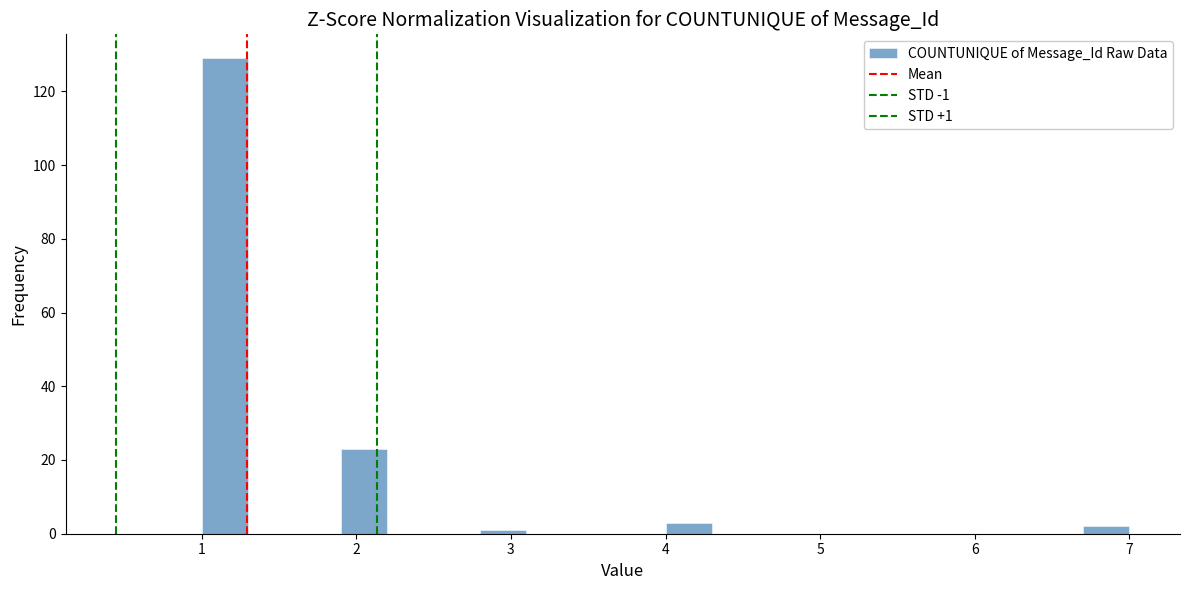

Read against the x-axis, roughly where is the centre of the tallest bar?

1.2